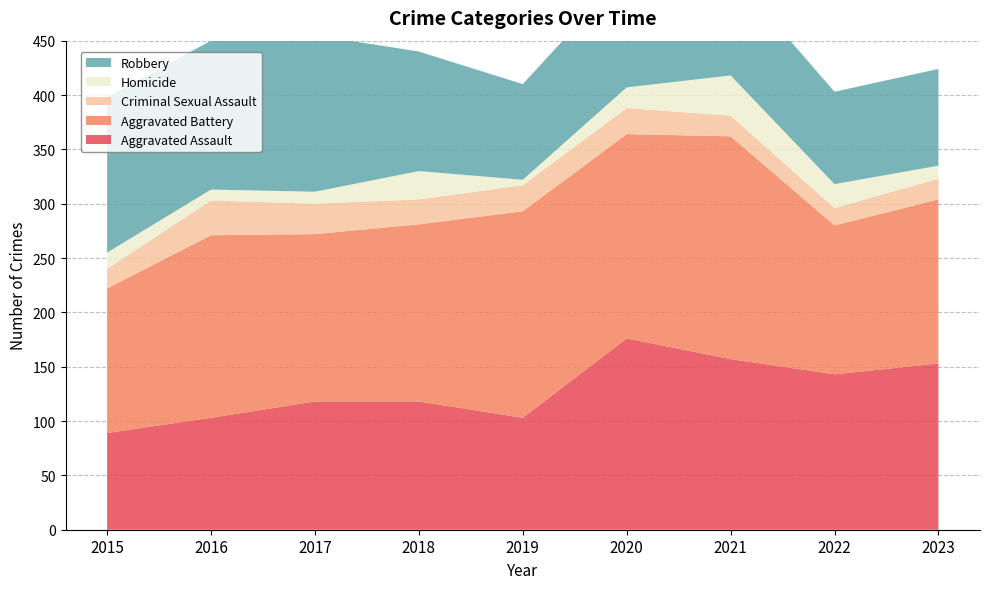

Reading right to left, what are all the values shown in this chart?

Aggravated Assault: 2023=153	2022=143	2021=157	2020=176	2019=103	2018=118	2017=118	2016=103	2015=89
Aggravated Battery: 2023=151	2022=137	2021=205	2020=188	2019=190	2018=163	2017=154	2016=168	2015=133
Criminal Sexual Assault: 2023=19	2022=16	2021=19	2020=24	2019=24	2018=23	2017=28	2016=32	2015=18
Homicide: 2023=12	2022=22	2021=37	2020=19	2019=5	2018=26	2017=11	2016=10	2015=15
Robbery: 2023=89	2022=85	2021=95	2020=107	2019=88	2018=110	2017=144	2016=137	2015=143